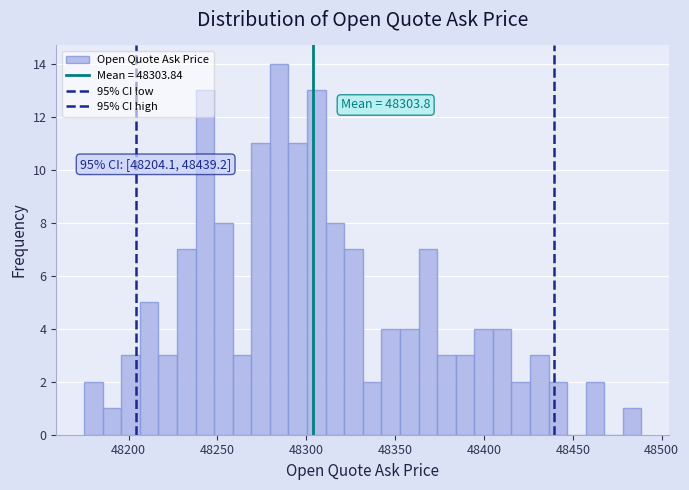

Around what value on the x-axis is the tallest bar? Give the approximate position of its centre, as read against the axis.

48285